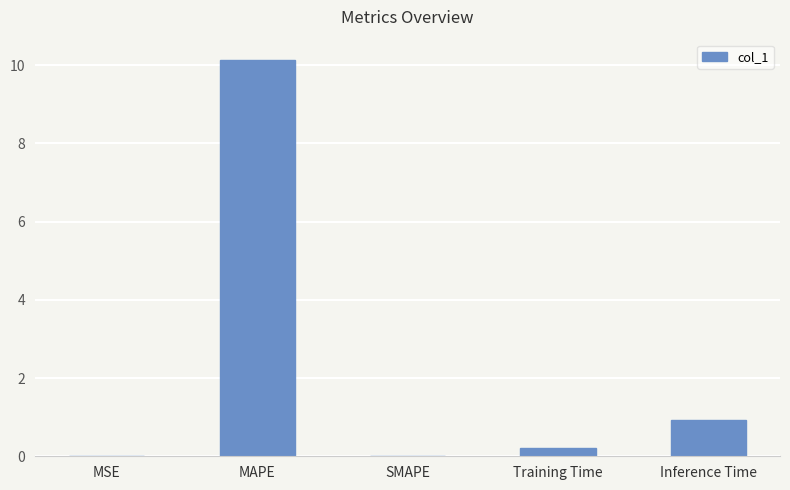

Are the bars grouped side by side (vs. stacked)?

No